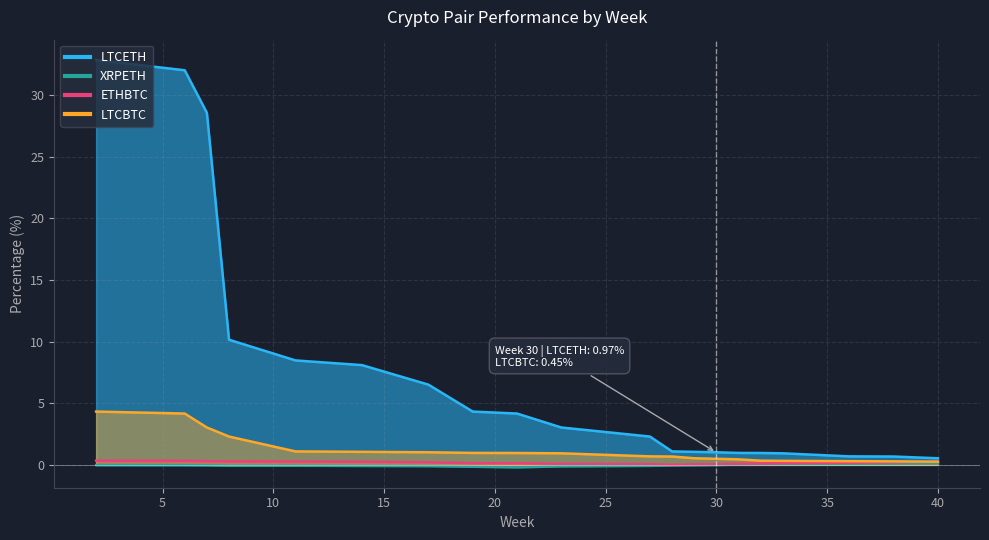

How many lines are shown in the chart?

4